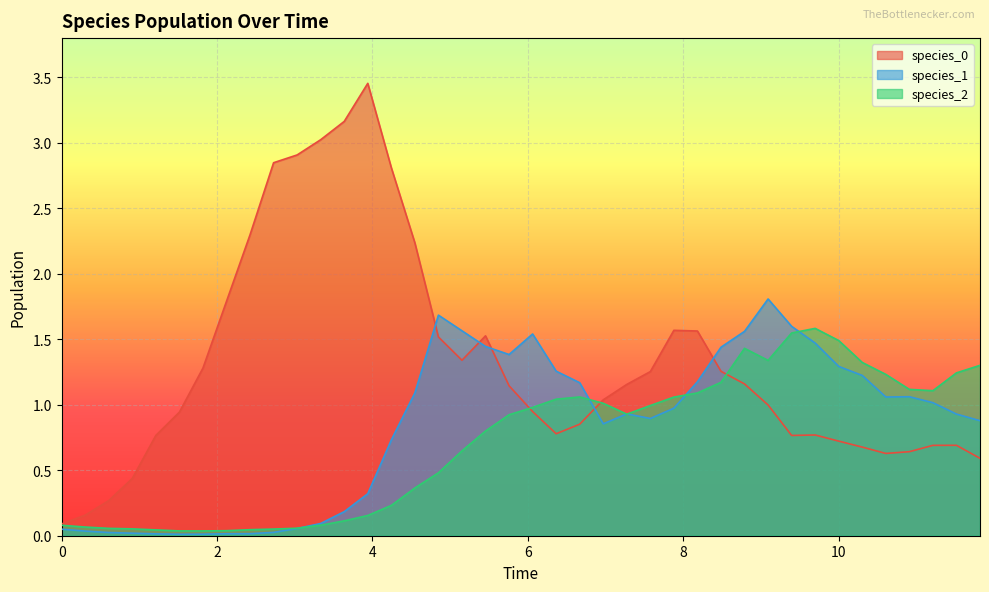

After their last crossing, which series has the higher values: species_2 or species_0?

species_2